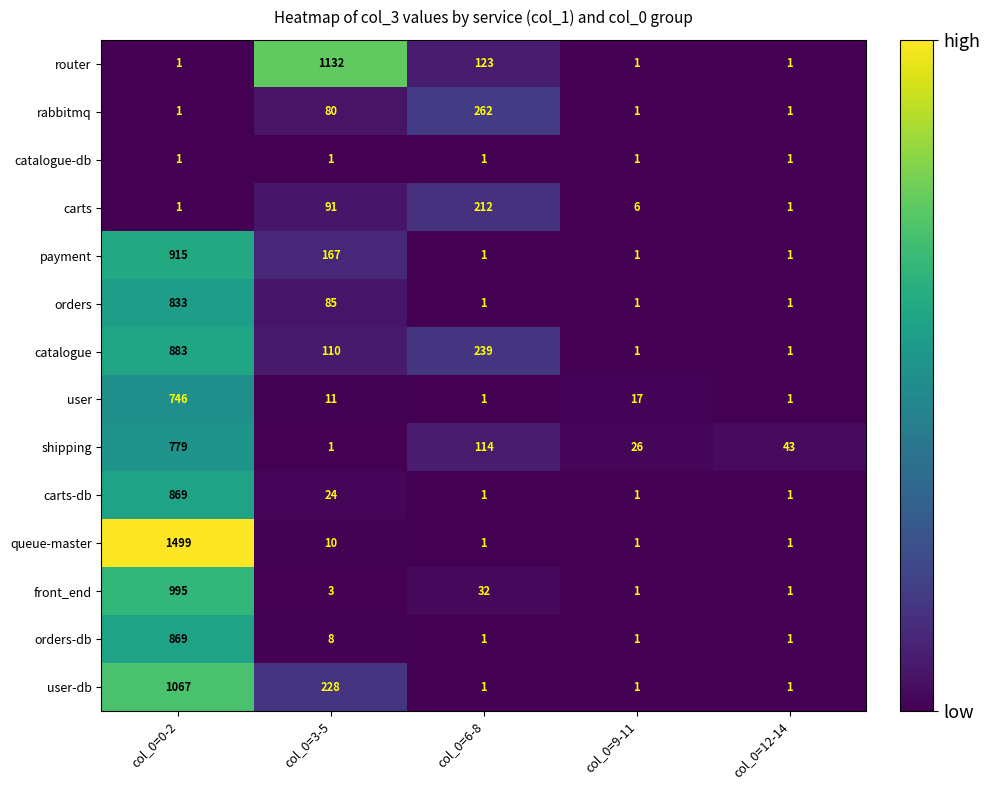

At which category is the sum across all series the highest?

col_0=0-2